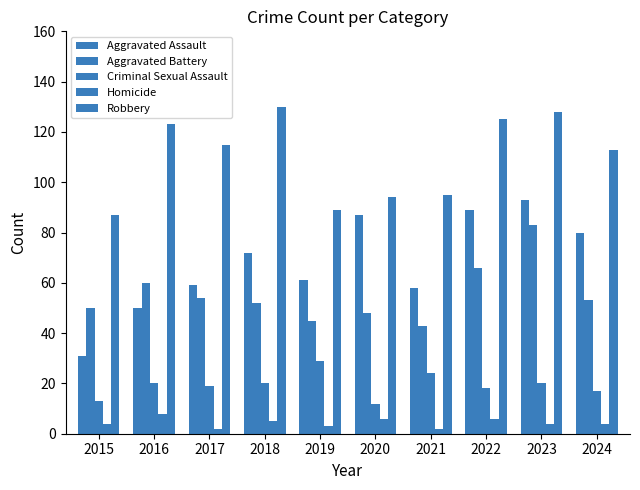

What value does the Aggravated Assault series have at 2024, to the nearest 5?

80